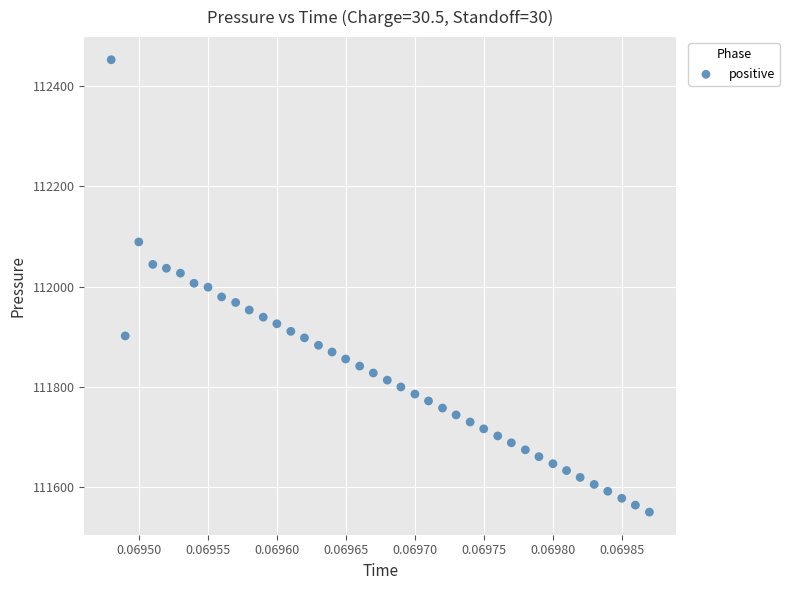

What is the range of Y values (max minus min)?

902.0